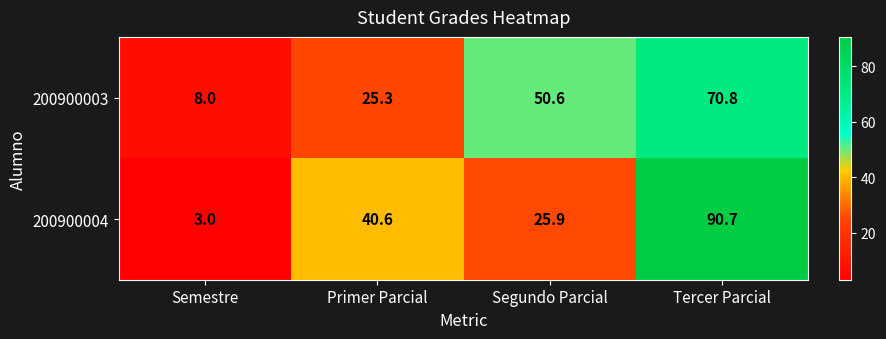

How many values in the 200900004 series are below 40?

2